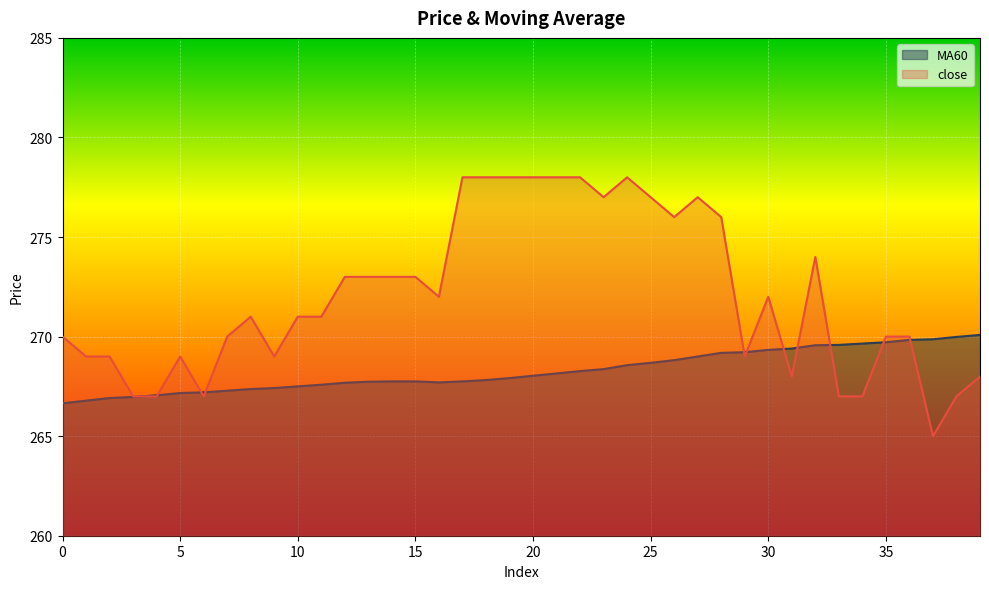

List the labels in order of close value, largest first.

17, 18, 19, 20, 21, 22, 24, 23, 25, 27, 26, 28, 32, 12, 13, 14, 15, 16, 30, 8, 10, 11, 0, 7, 35, 36, 1, 2, 5, 9, 29, 31, 39, 3, 4, 6, 33, 34, 38, 37